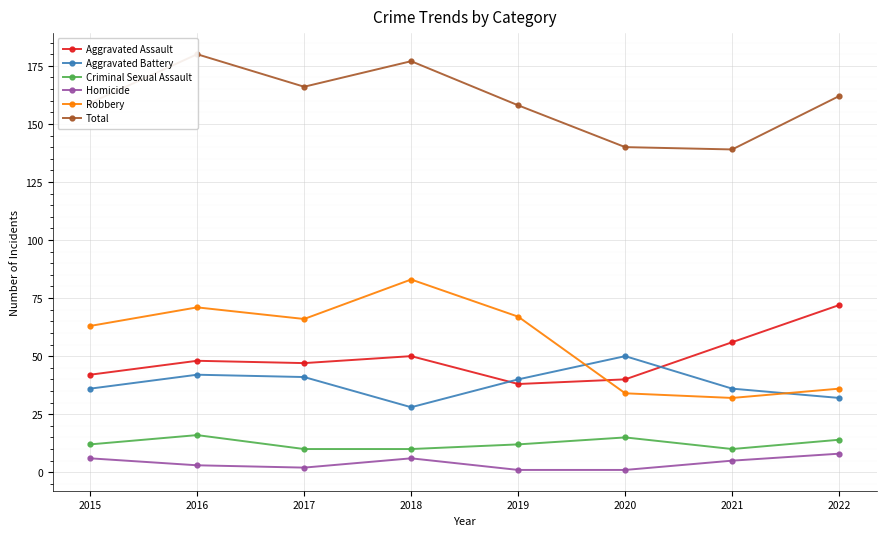

Rank the series at 2019 from highest to lowest value.

Total, Robbery, Aggravated Battery, Aggravated Assault, Criminal Sexual Assault, Homicide